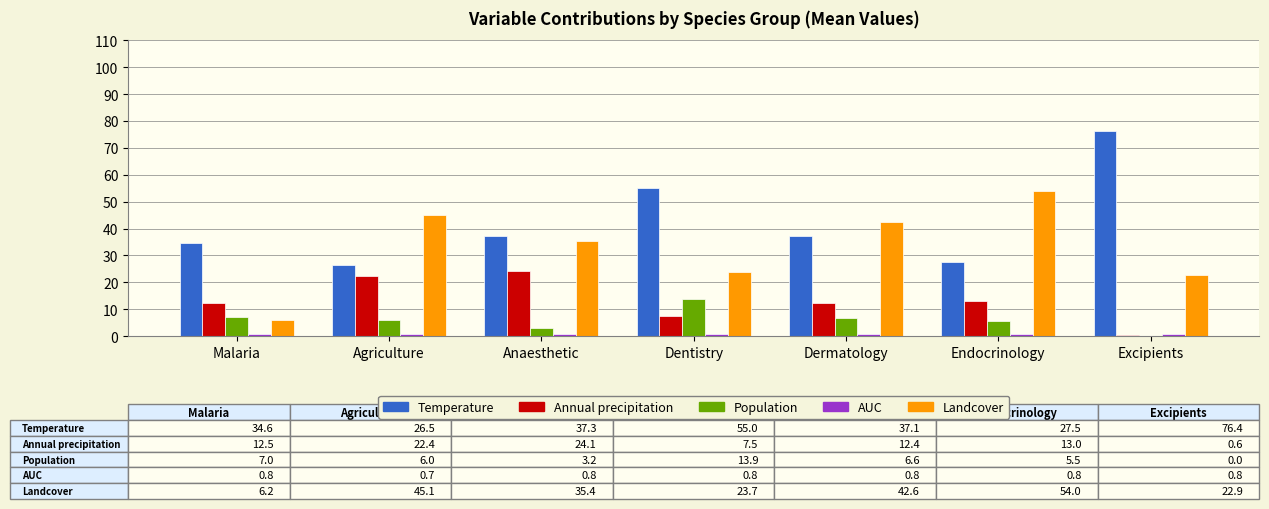

Which category has the highest value across all series?

Excipients